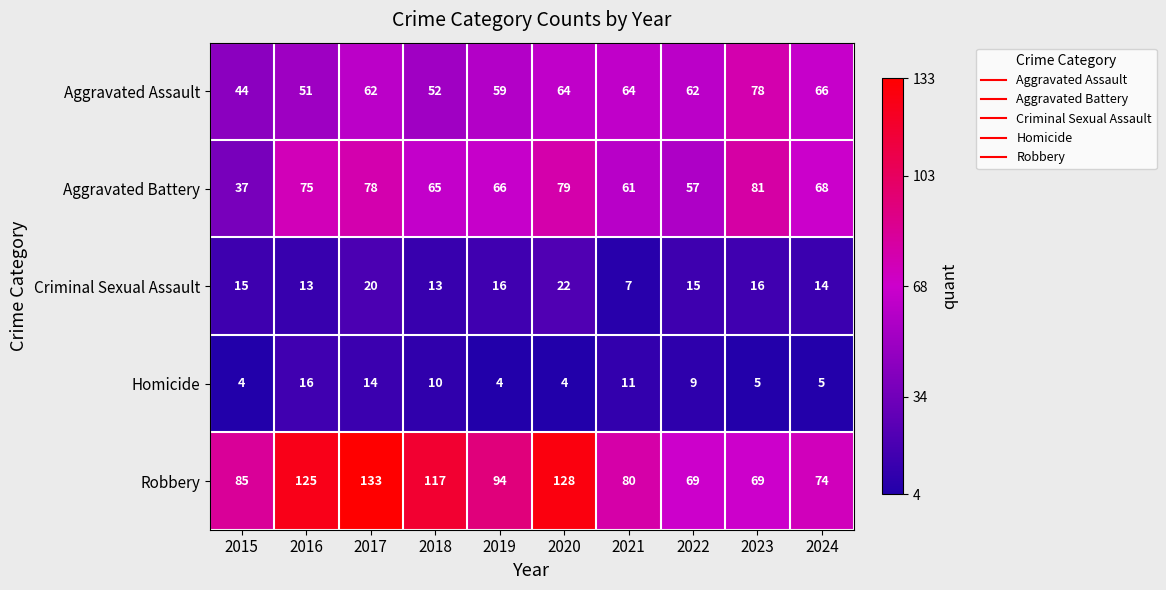

How many data points in Robbery are less than 94?

5